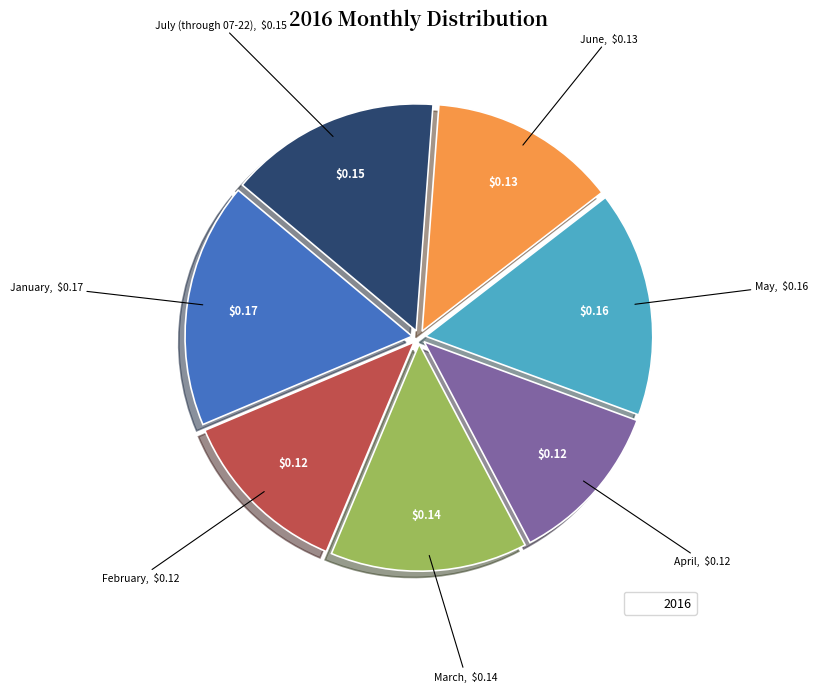

Is there a majority slice in this chart?

No